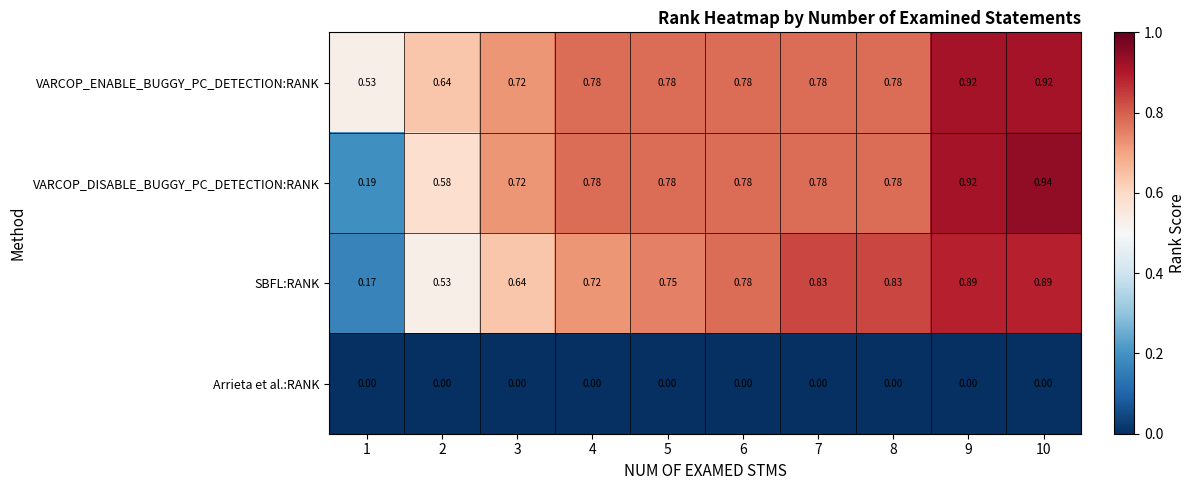

List the series in order of their peak value, highest first.

VARCOP_DISABLE_BUGGY_PC_DETECTION:RANK, VARCOP_ENABLE_BUGGY_PC_DETECTION:RANK, SBFL:RANK, Arrieta et al.:RANK